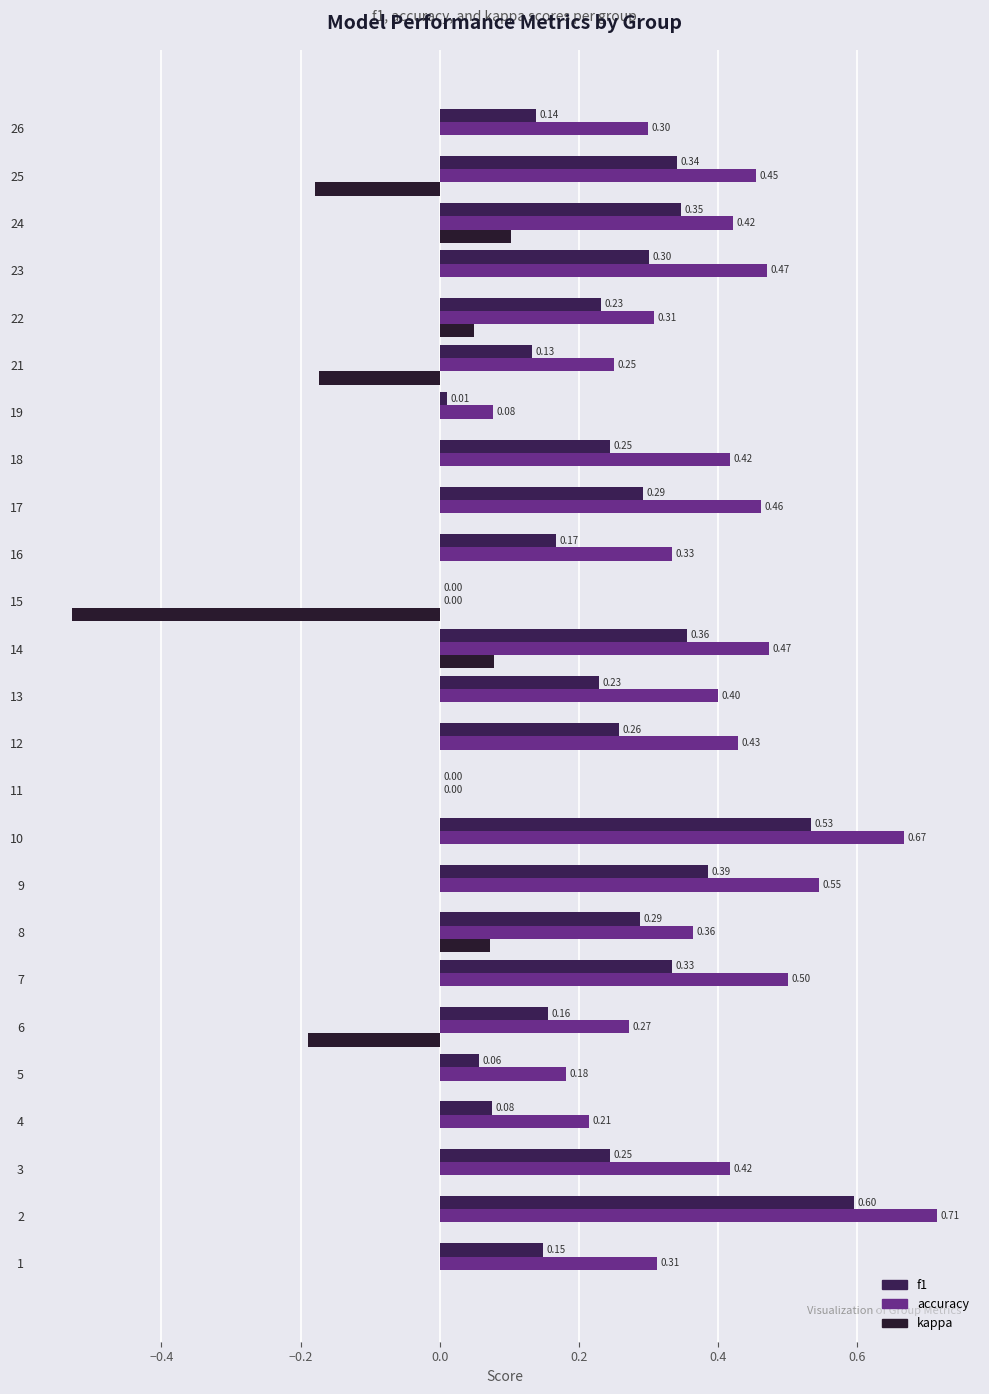

Which series has the largest range (max minus min)?

accuracy